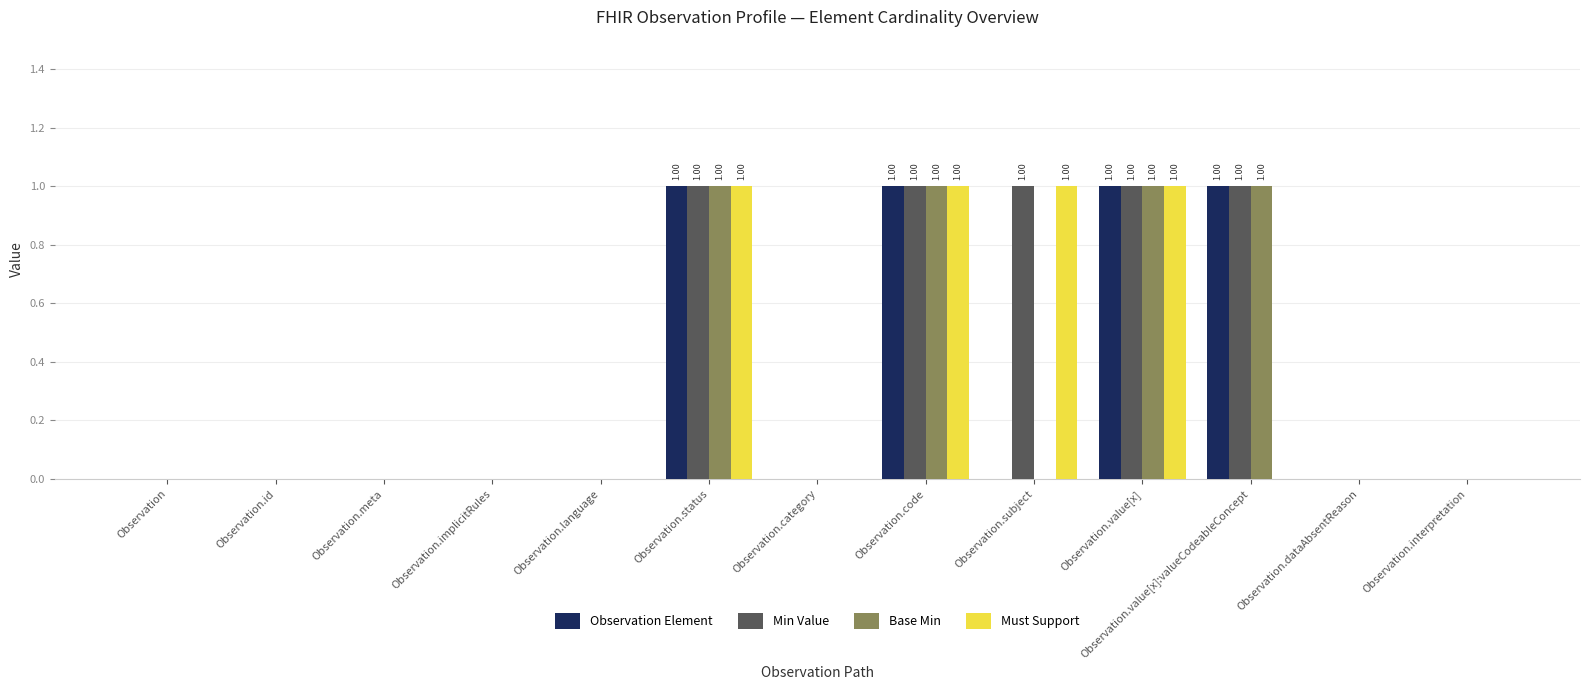

What is the sum of all Base Min values?

4